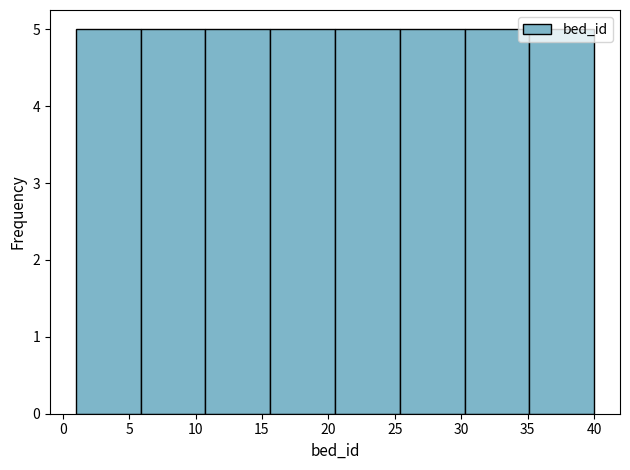

How tall is the bar that spans 35.0 to 40.0 on the x-axis? Neither the bar edges nor the heights are printed on the chart, so give them approximately, as read against the axes.

5